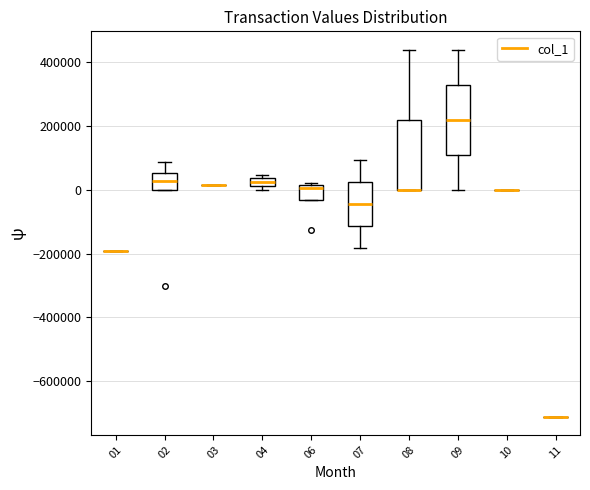

Where is the lower edge of the box at x = 08 on the y-axis? The values are not printed on the chart, so give them approximately, as read against the axis.

0